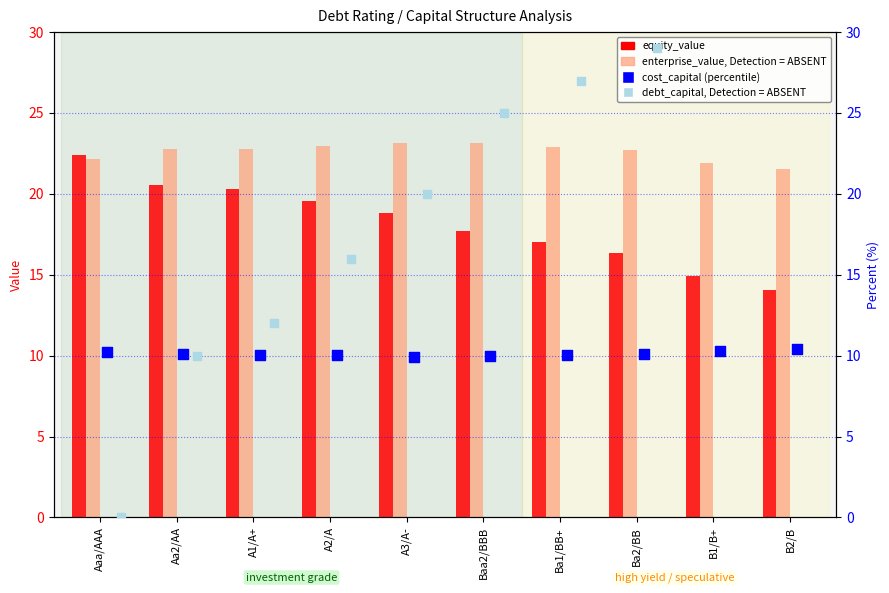

At which category is the sum across all series the highest?

B2/B